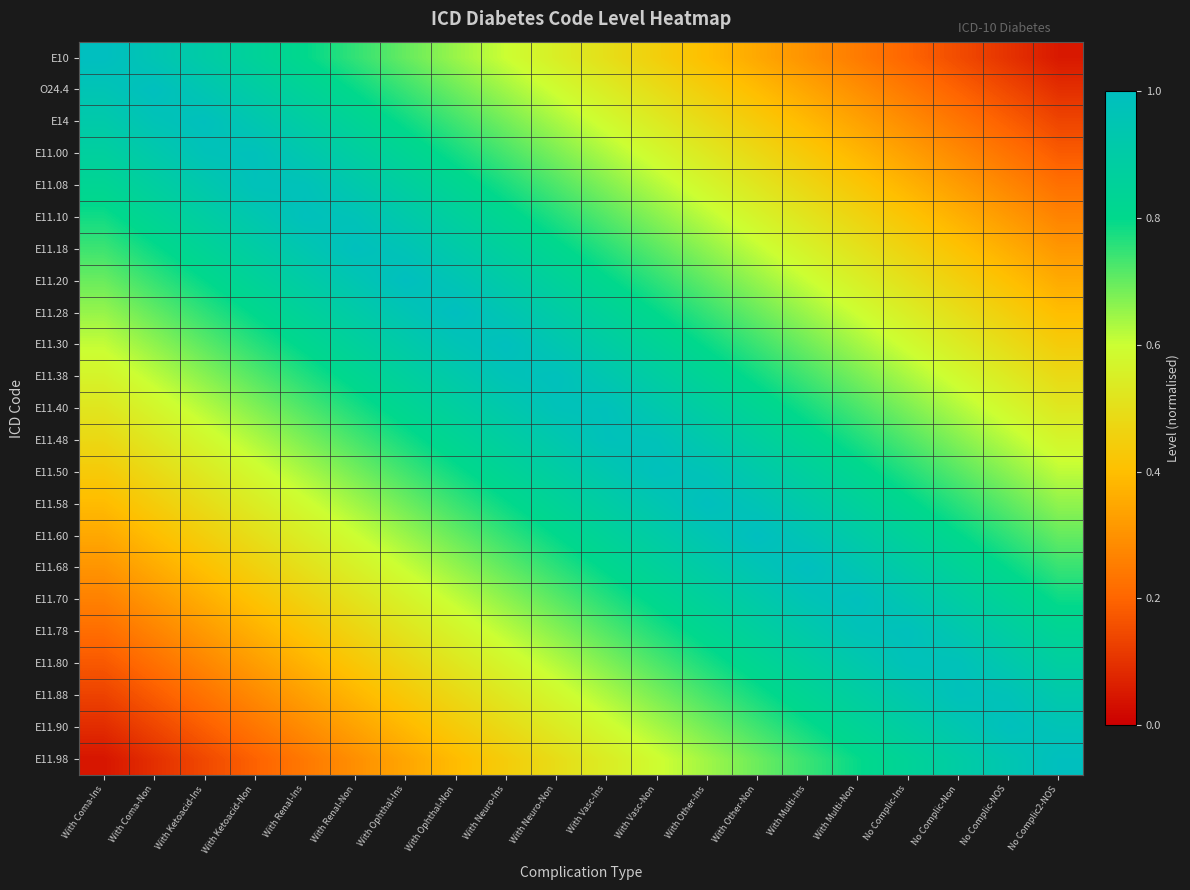

At how many categories does at least one series exceed 0?

20